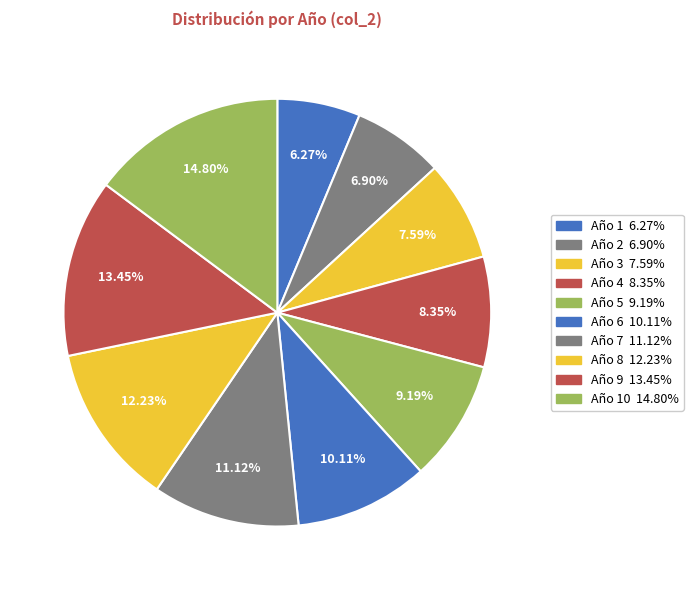

How many slices are in this pie chart?

10